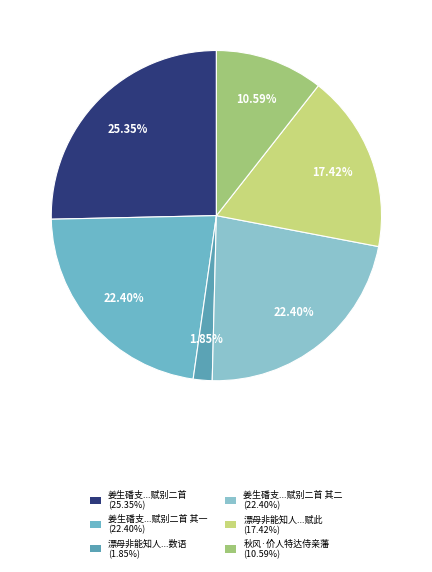

How many slices are in this pie chart?

6